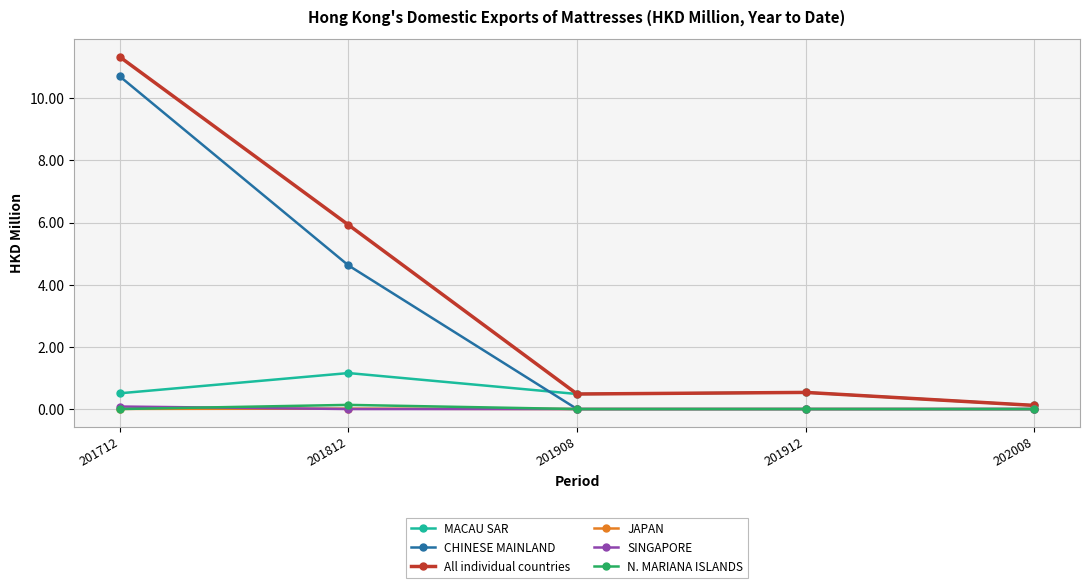

Is the value of CHINESE MAINLAND at 201812 greater than the value of All individual countries at 201912?

Yes